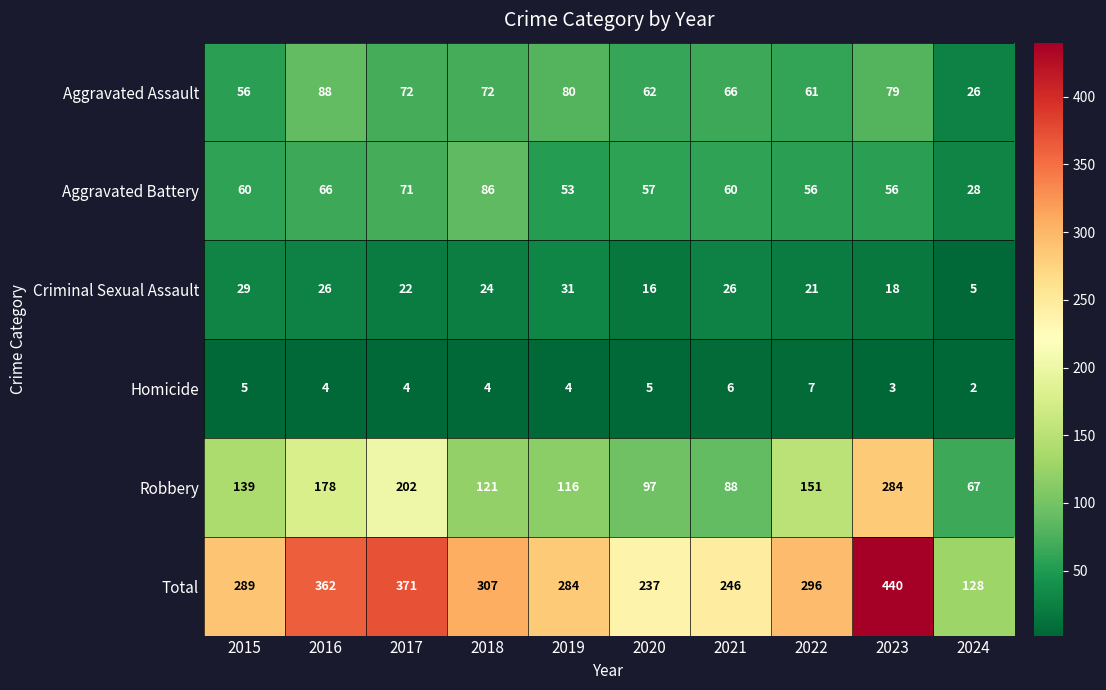

The value of Homicide at 2015 is 2. True or false?

False